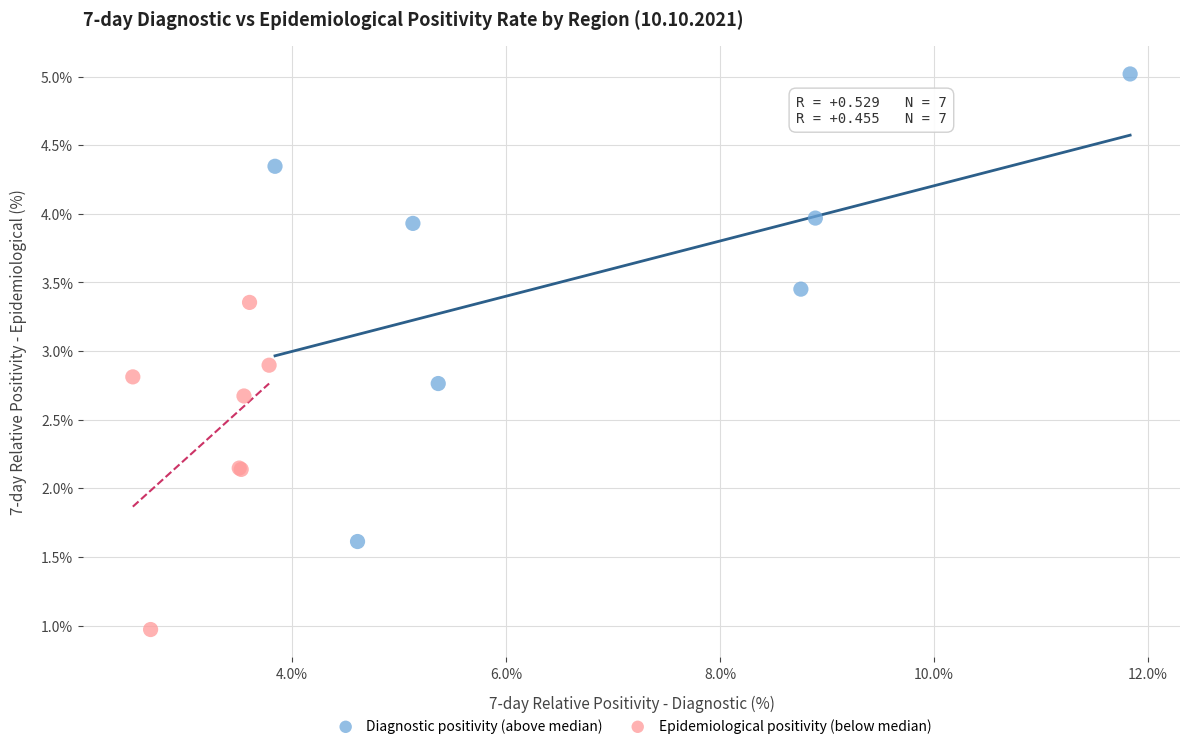

What are all the series names shown in the legend?

Diagnostic positivity (above median), Epidemiological positivity (below median)